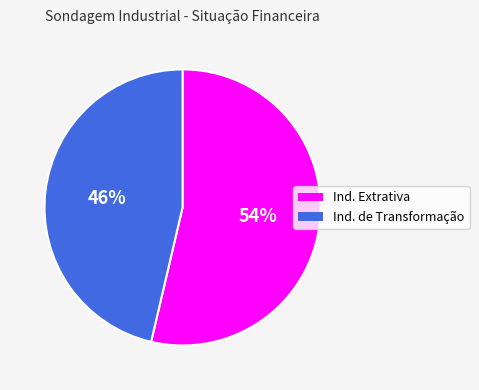

Does Ind. de Transformação represent more than half of the total?

No